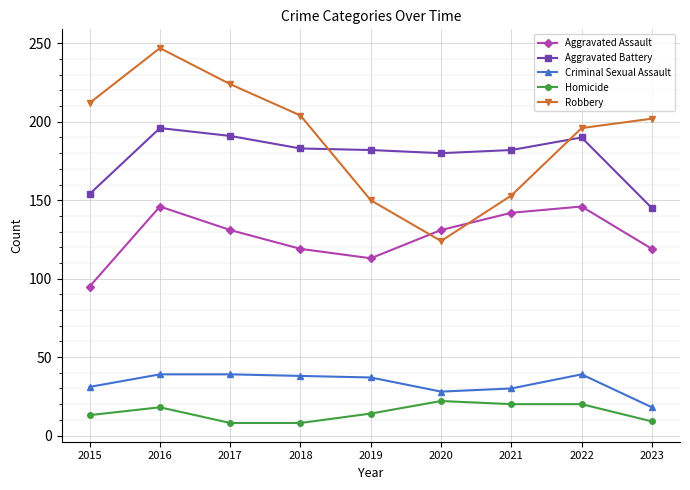

Is the value of Robbery at 2018 greater than the value of Homicide at 2023?

Yes